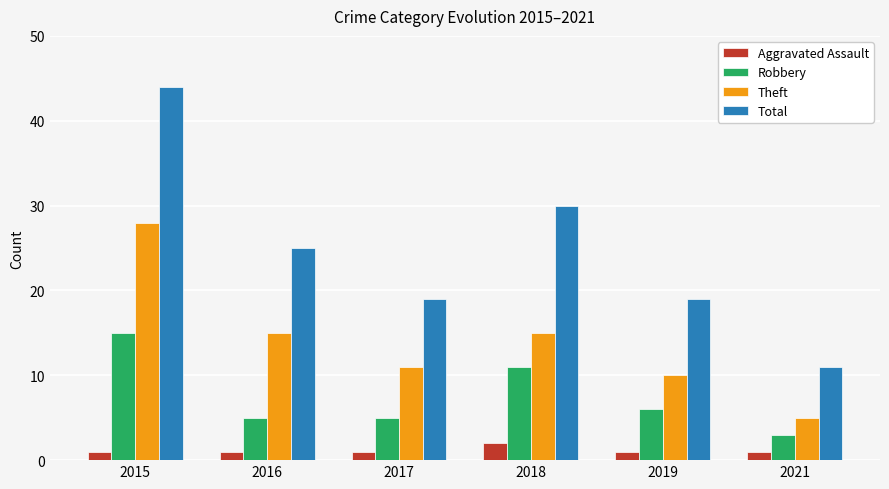

What are all the series names shown in the legend?

Aggravated Assault, Robbery, Theft, Total